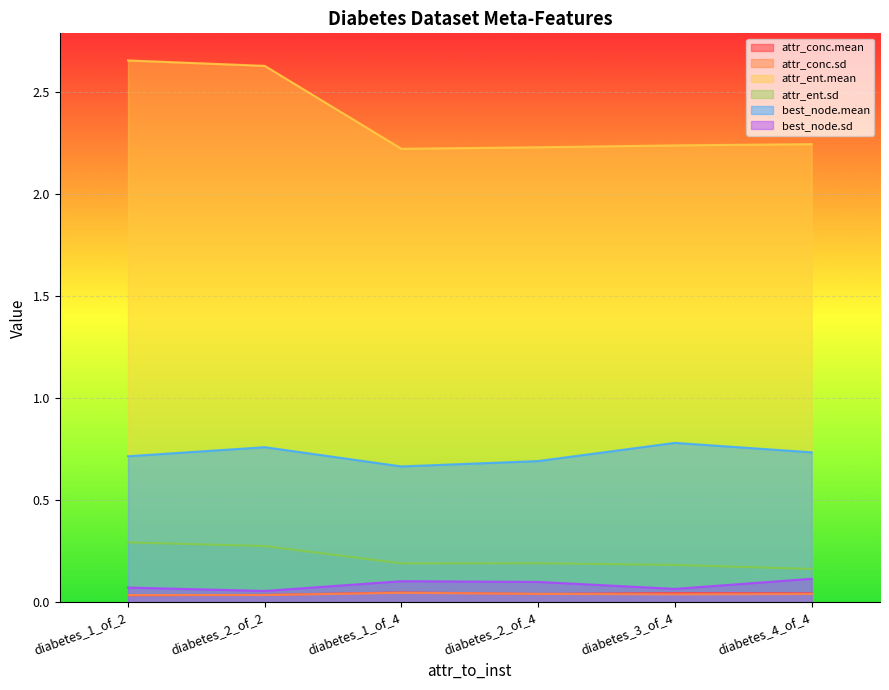

What is the average value of the attr_ent.sd series?

0.2